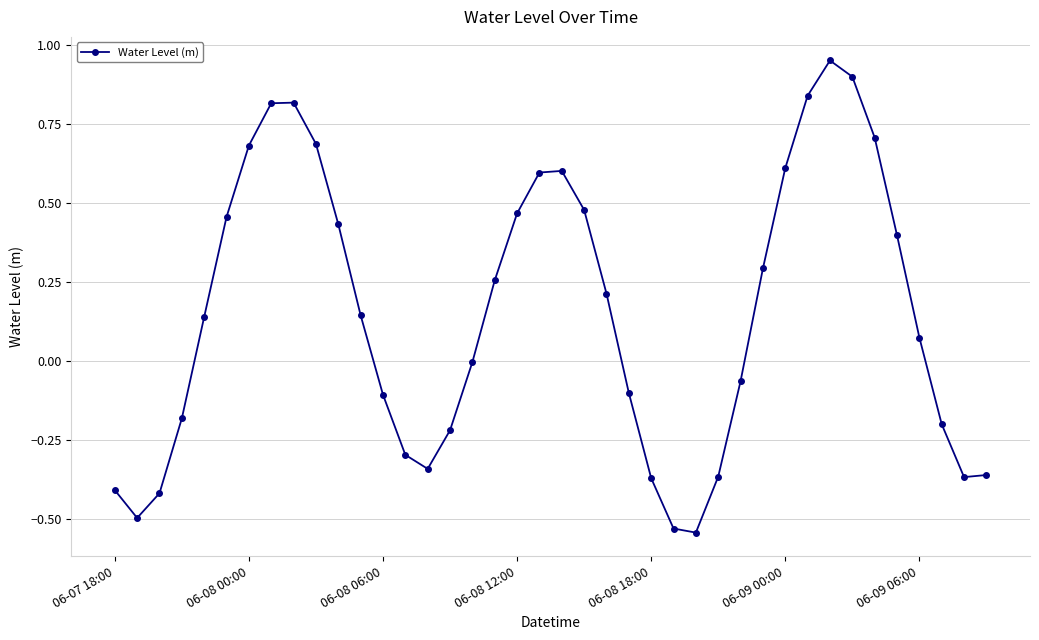

What is the value of the 31st point from the left?

0.6